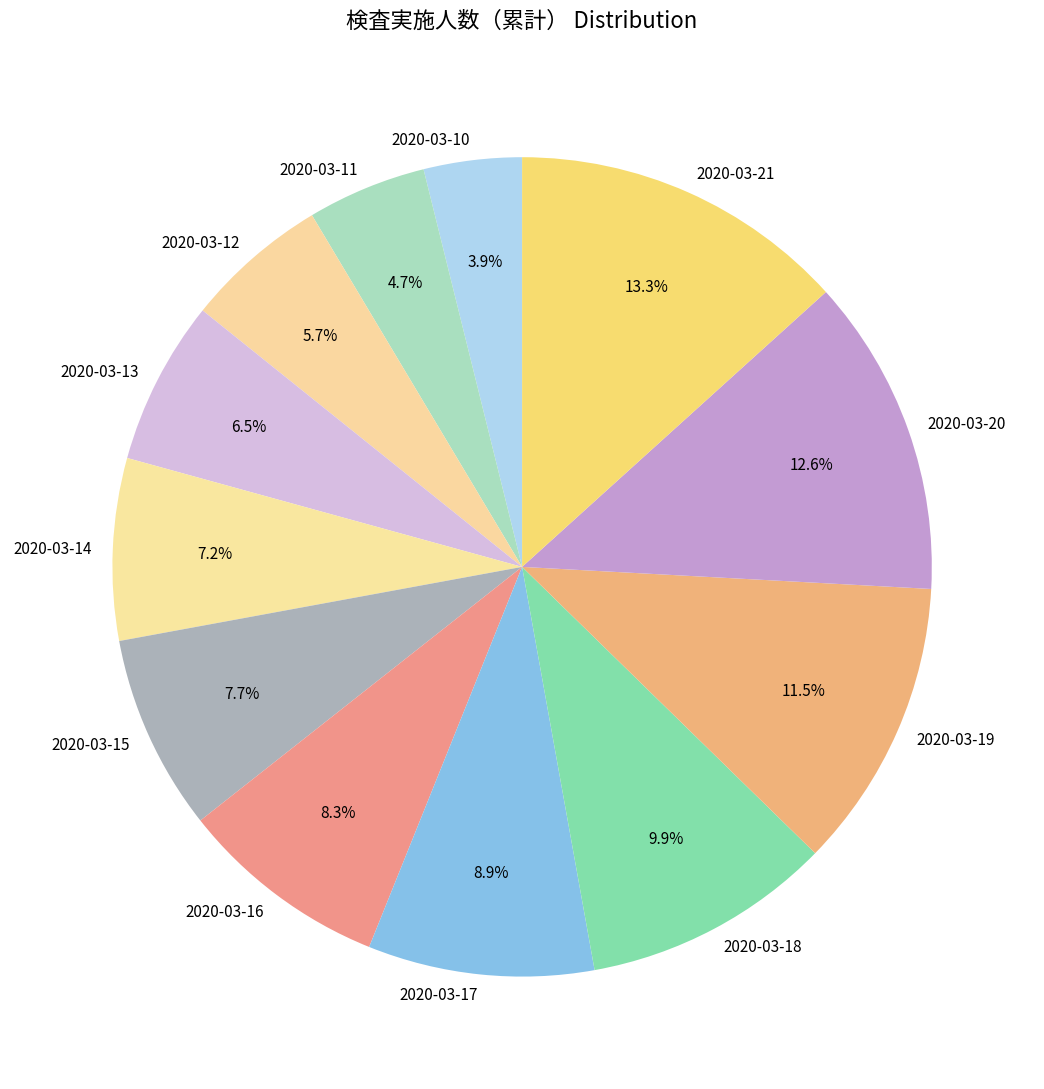

Count the number of slices in the pie.

12